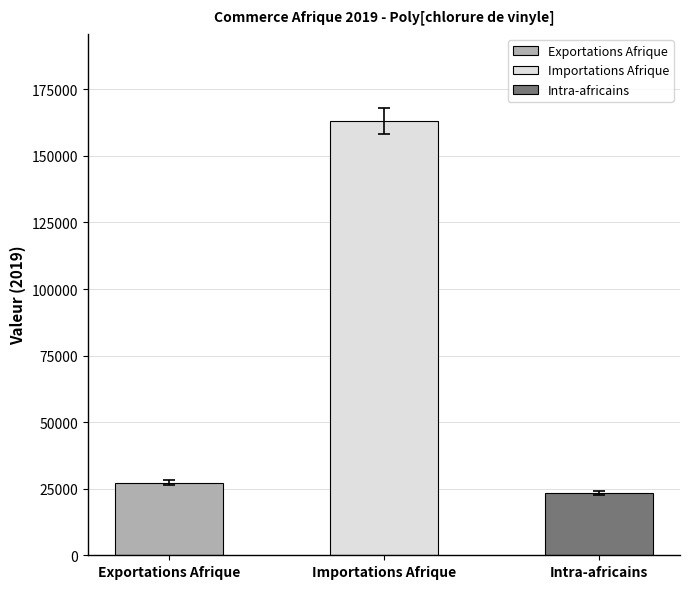

How many categories are shown in the chart?

3